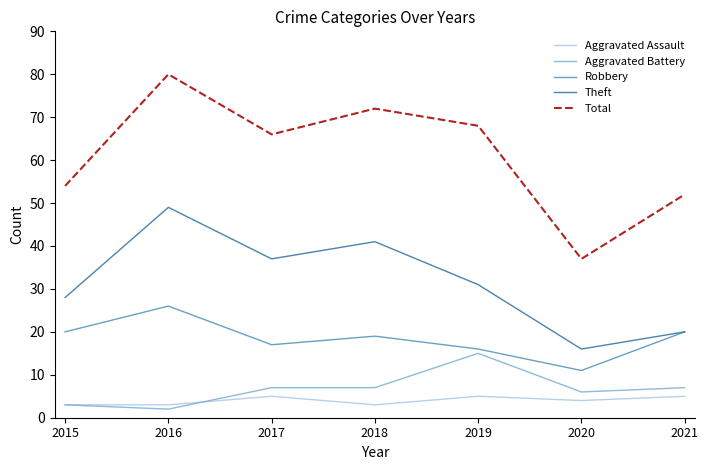

Reading left to right, list all the values displayed in this chart.

Aggravated Assault: 2015=3	2016=3	2017=5	2018=3	2019=5	2020=4	2021=5
Aggravated Battery: 2015=3	2016=2	2017=7	2018=7	2019=15	2020=6	2021=7
Robbery: 2015=20	2016=26	2017=17	2018=19	2019=16	2020=11	2021=20
Theft: 2015=28	2016=49	2017=37	2018=41	2019=31	2020=16	2021=20
Total: 2015=54	2016=80	2017=66	2018=72	2019=68	2020=37	2021=52